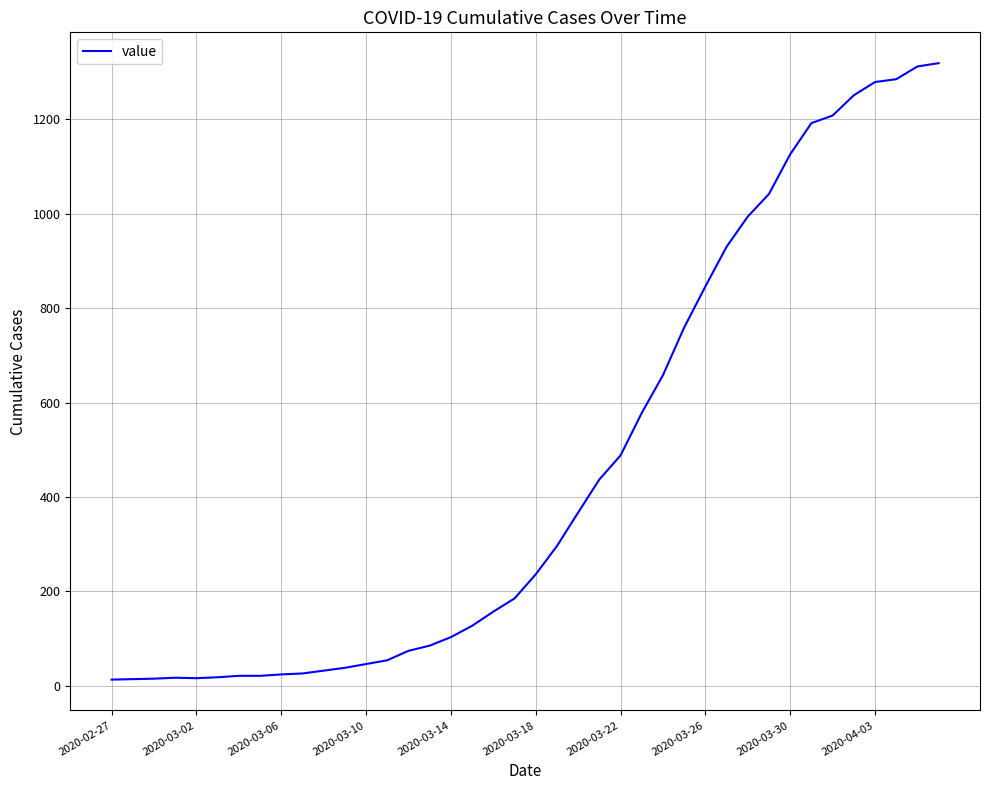

What is the difference between the maximum and minimum values?

1306